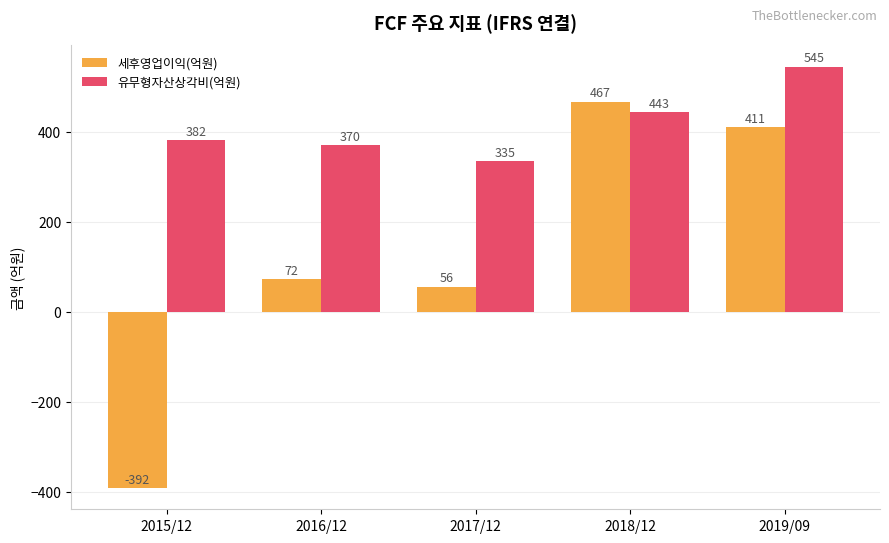

The value of 세후영업이익(억원) at 2018/12 is 467. True or false?

True